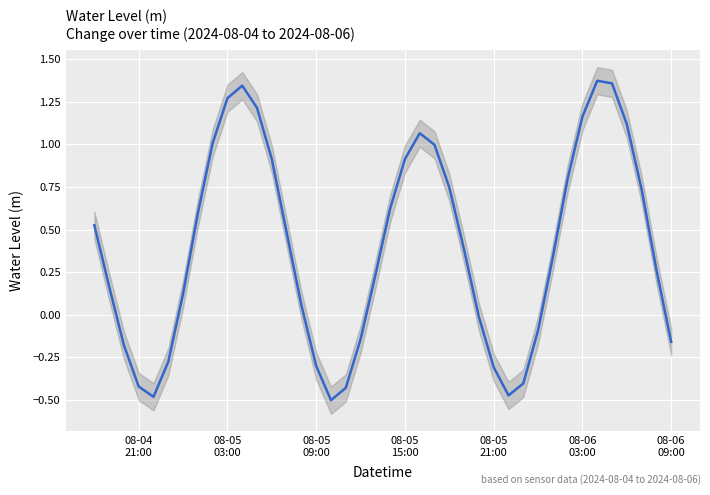

Does the chart display data point markers on the line(s)?

No